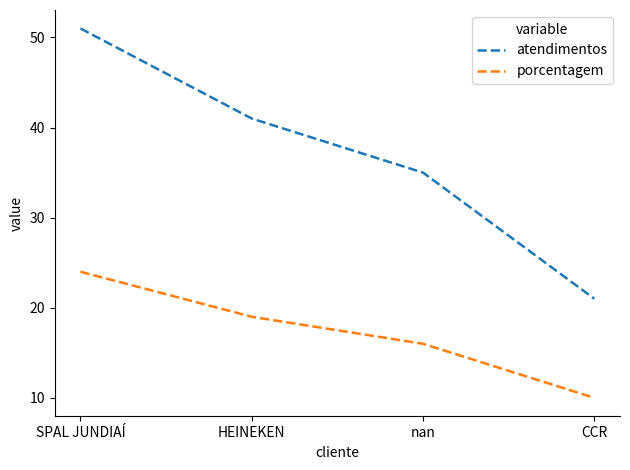

Which series has the largest range (max minus min)?

atendimentos